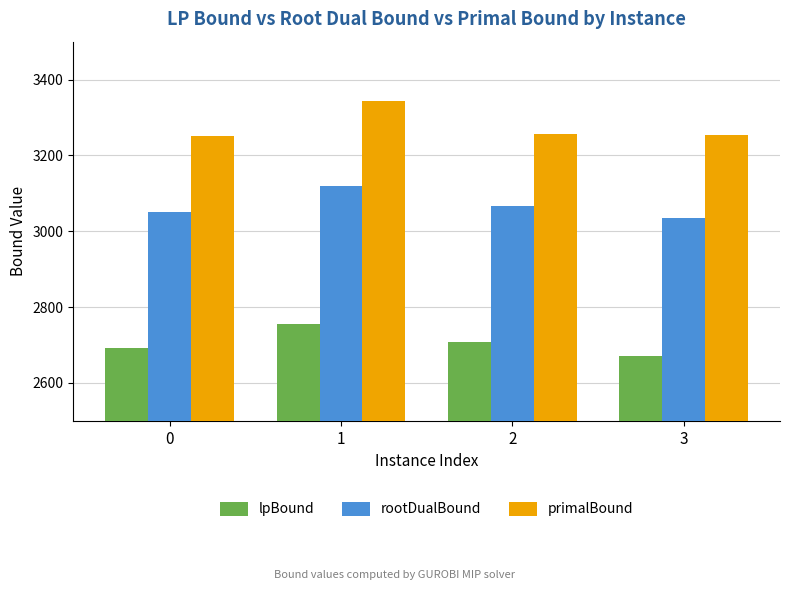

At which label does rootDualBound reach its peak?

1